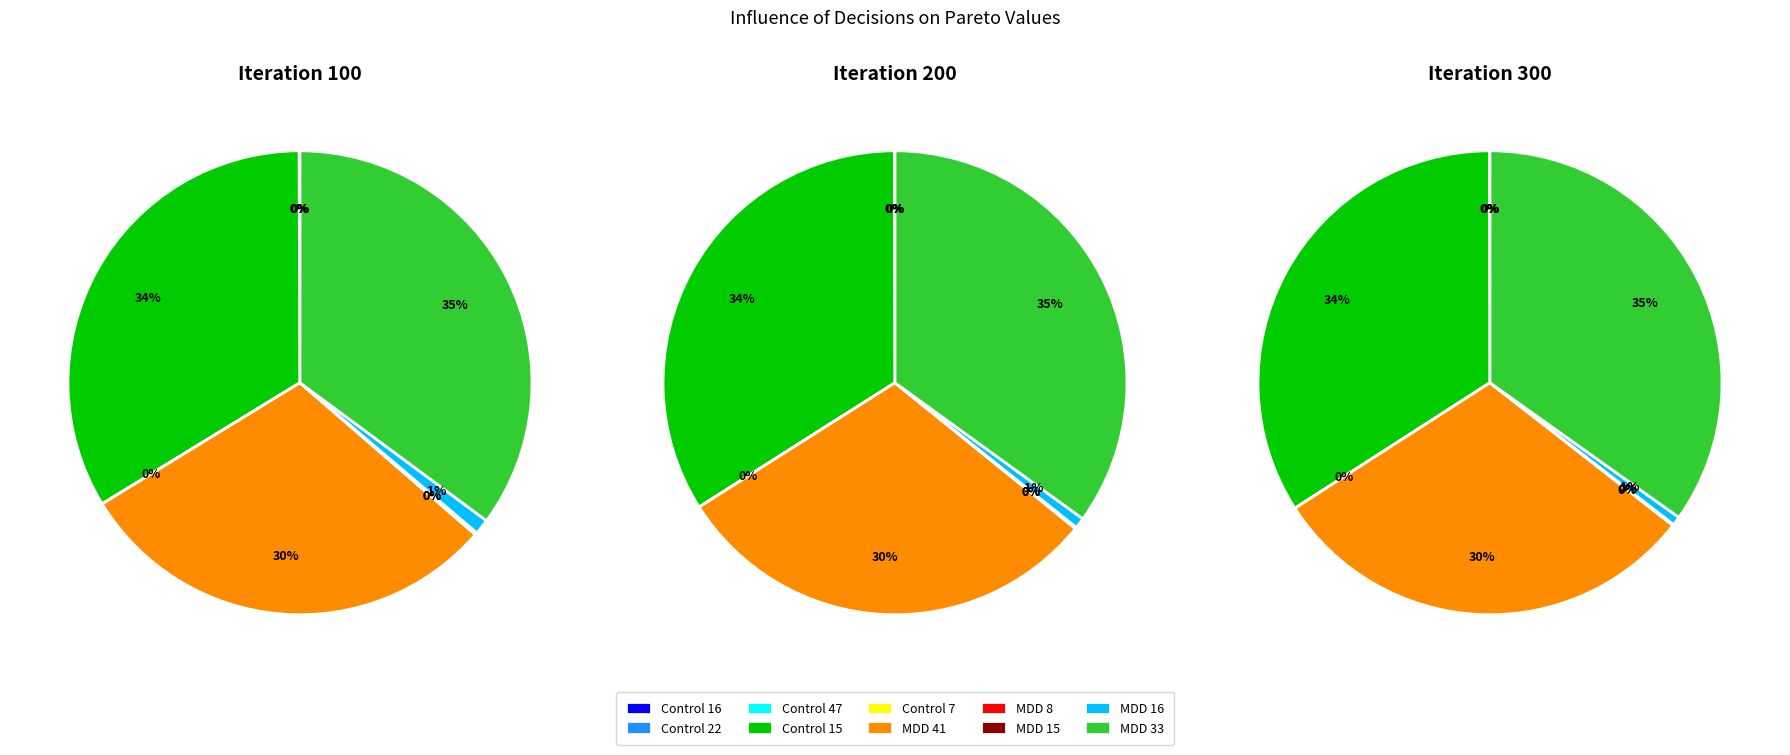

Do MDD 8 and Control 22 together represent more than half of the pie?

No